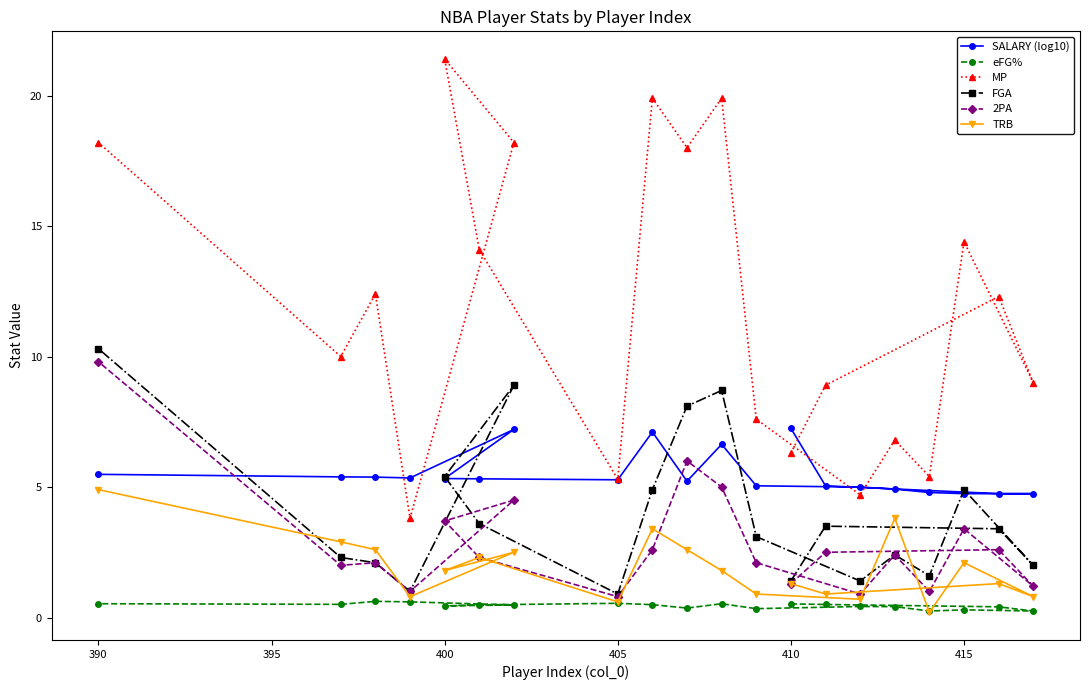

The value of 2PA at 390 is 14.1. True or false?

False